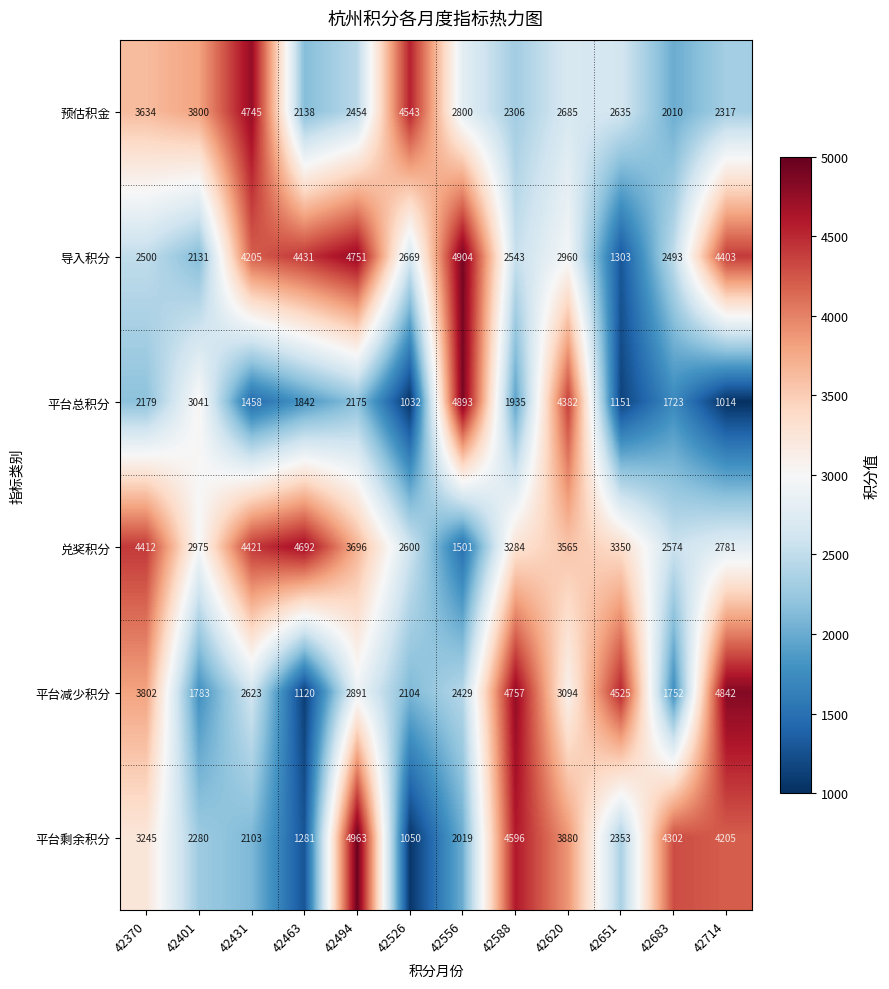

What is the greatest value displayed?

4963